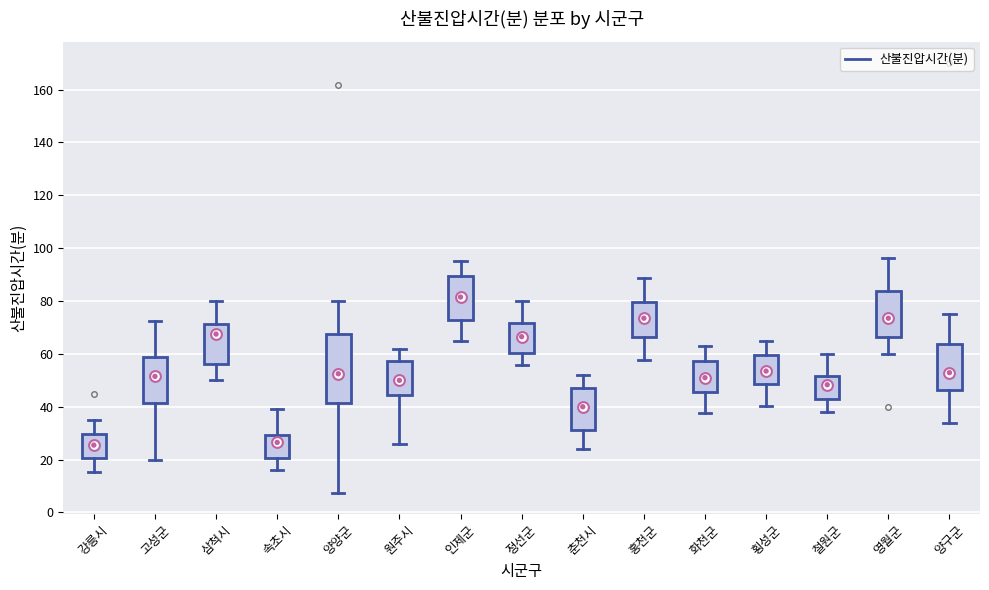

Reading left to right, transcribe this box plot: for each box, give where its median line is, the range the box spans, and where its two whiskers end, as read against the y-axis. The values are not printed on the chart, so give them approximately, as read against the axis.

강릉시: median 26, box 20 to 30, whiskers 16 to 36
고성군: median 52, box 42 to 58, whiskers 20 to 72
삼척시: median 68, box 56 to 72, whiskers 50 to 80
속초시: median 26, box 20 to 30, whiskers 16 to 40
양양군: median 52, box 42 to 68, whiskers 8 to 80
원주시: median 50, box 44 to 58, whiskers 26 to 62
인제군: median 82, box 72 to 90, whiskers 66 to 96
정선군: median 66, box 60 to 72, whiskers 56 to 80
춘천시: median 40, box 32 to 48, whiskers 24 to 52
홍천군: median 74, box 66 to 80, whiskers 58 to 88
화천군: median 52, box 46 to 58, whiskers 38 to 64
횡성군: median 54, box 48 to 60, whiskers 40 to 66
철원군: median 48, box 42 to 52, whiskers 38 to 60
영월군: median 74, box 66 to 84, whiskers 60 to 96
양구군: median 52, box 46 to 64, whiskers 34 to 76